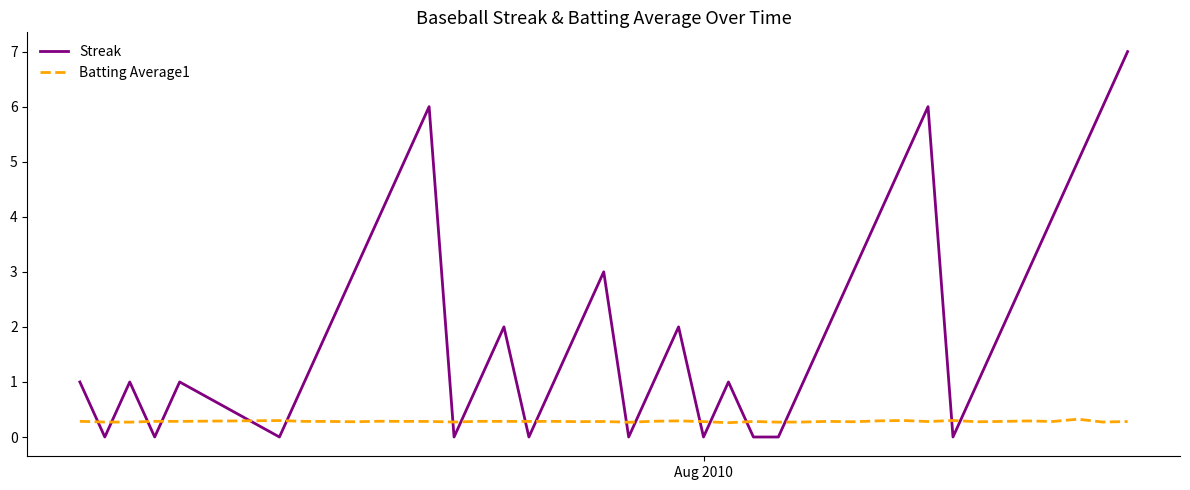

Does the chart display data point markers on the line(s)?

No